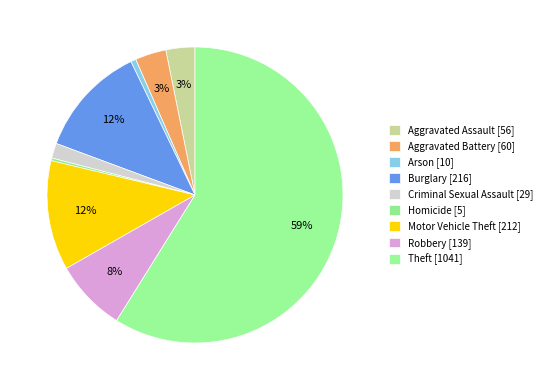

What percentage is the Criminal Sexual Assault slice, to the nearest percent?

2%